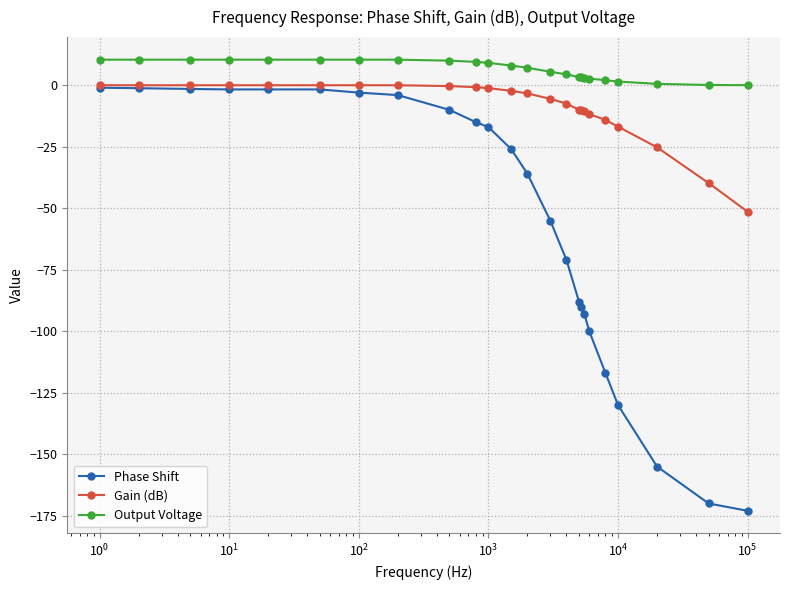

Which series has the widest spread of values?

Phase Shift